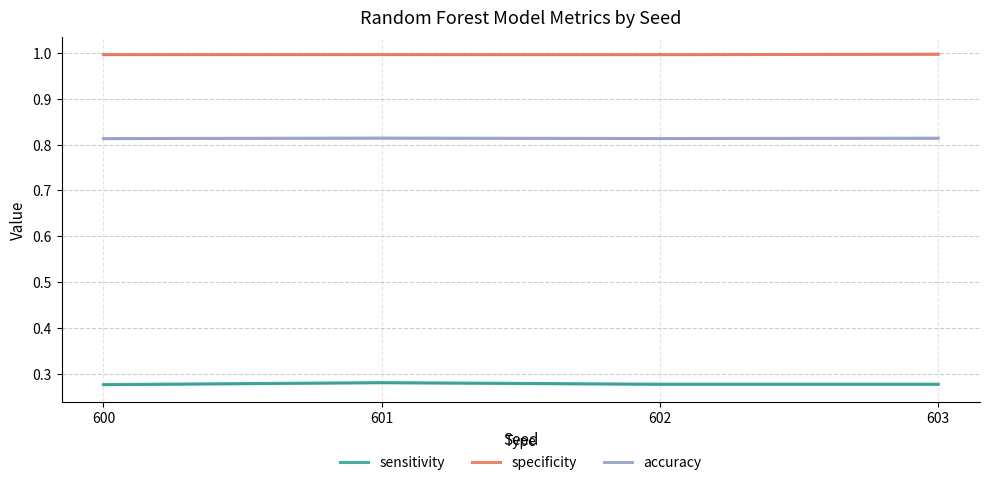

True or false: sensitivity and accuracy cross at least once.

False